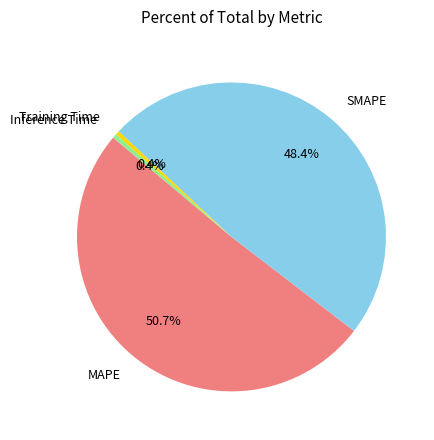

What portion of the pie excludes Inference Time?

99.6%